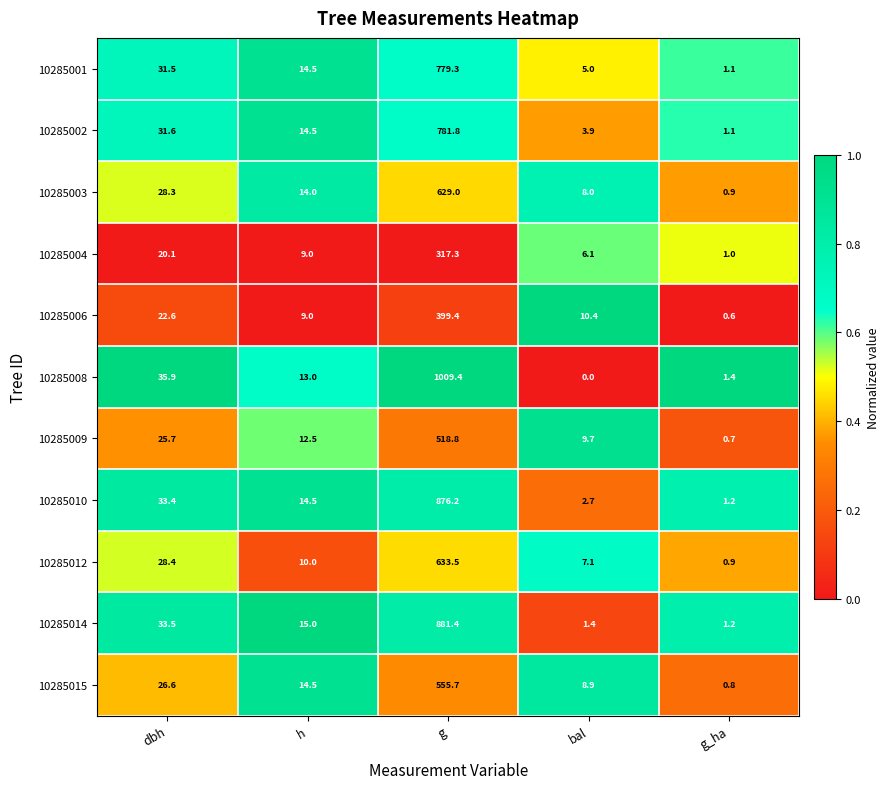

What is the difference between the maximum and minimum values in the 10285004 series?

316.3